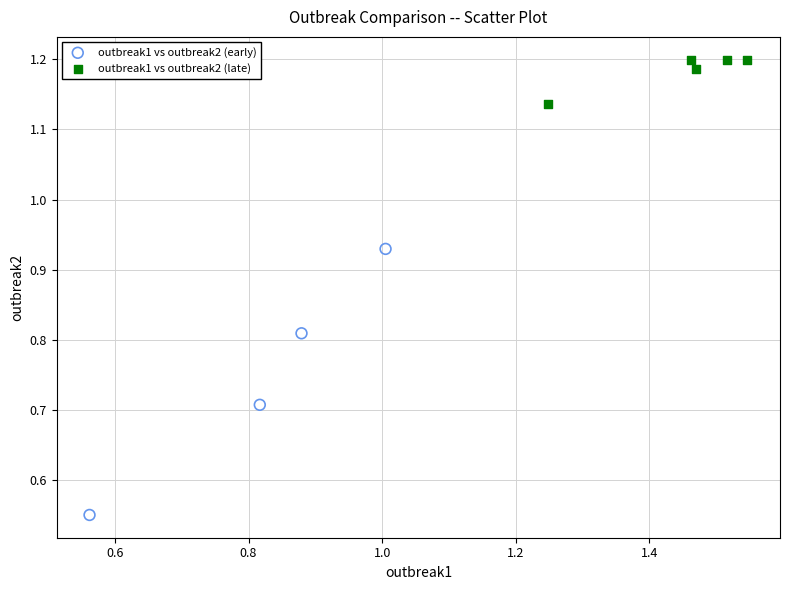

Which series has the largest Y range (max minus min)?

outbreak1 vs outbreak2 (early)